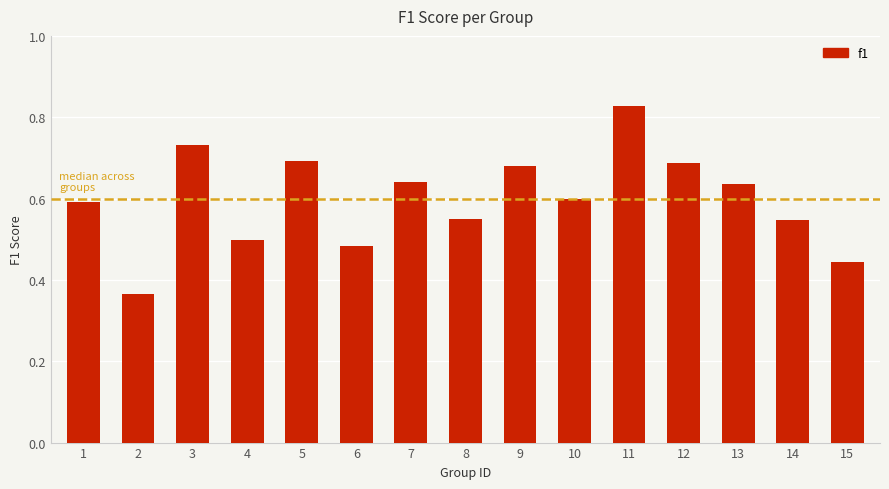

What is the change in value from 5 to 7?

-0.1